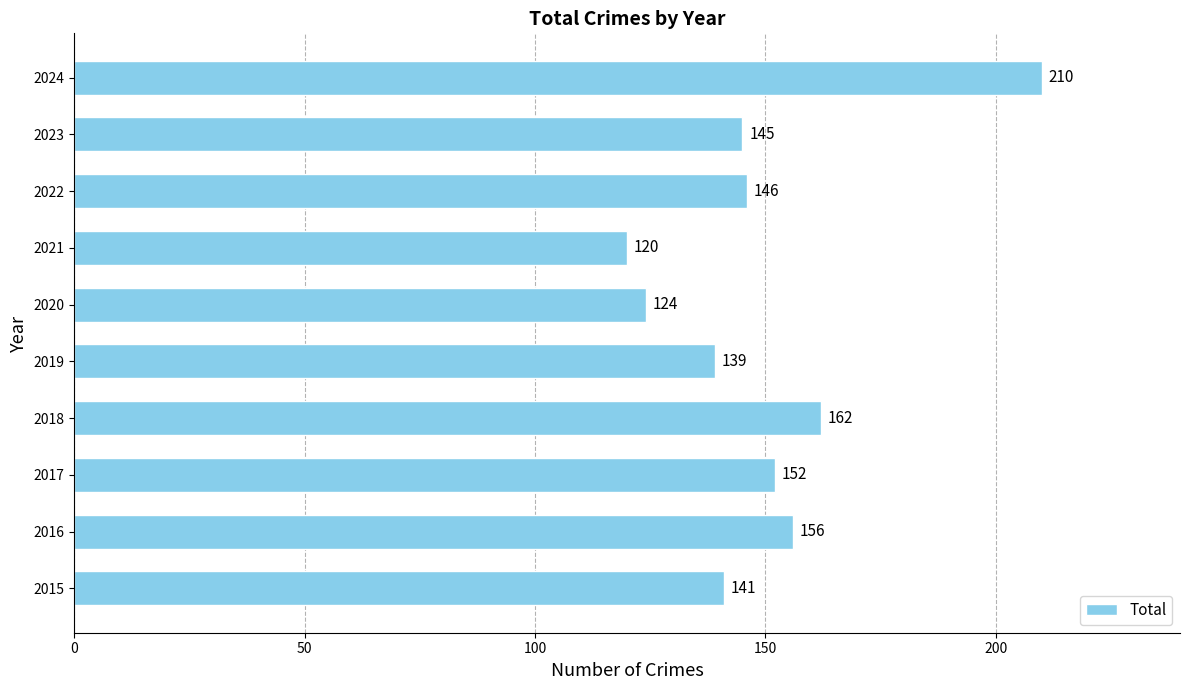

At which label is the value closest to 165?

2018